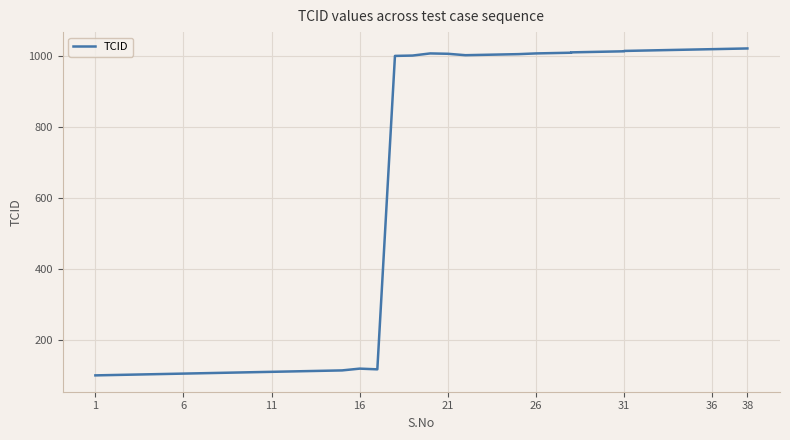

Is this an area chart (filled region under the line)?

No